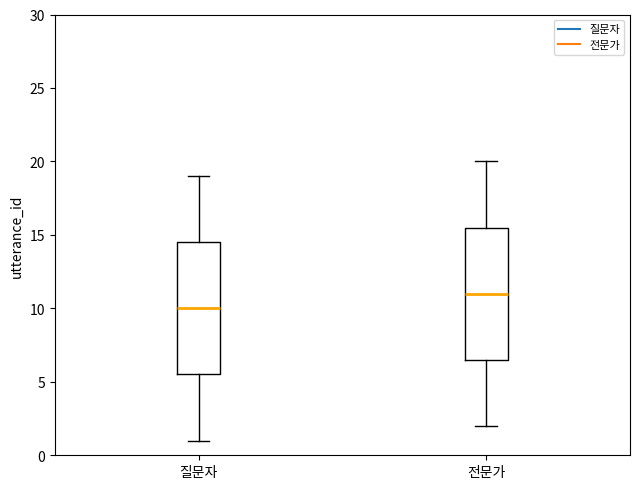

Which box's median line is the lowest?

질문자